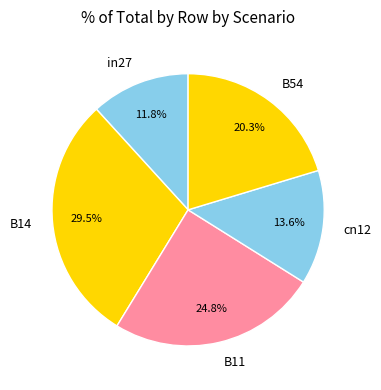

True or false: cn12 accounts for 14% of the total.

True